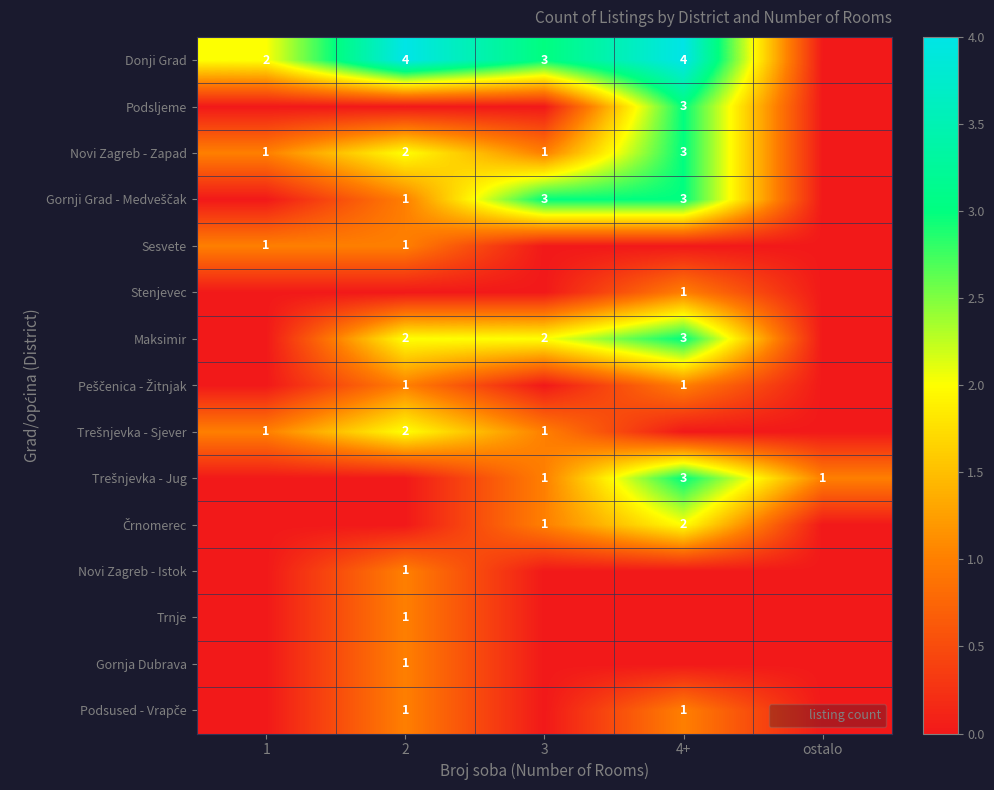

True or false: Sesvete has a value of 2 at 1.

False